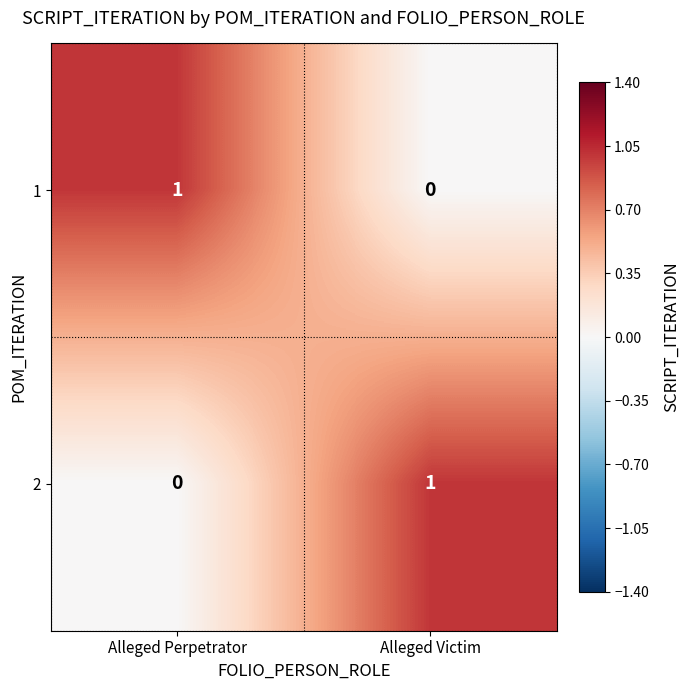

The 2 series shows -1 at Alleged Perpetrator. True or false?

False